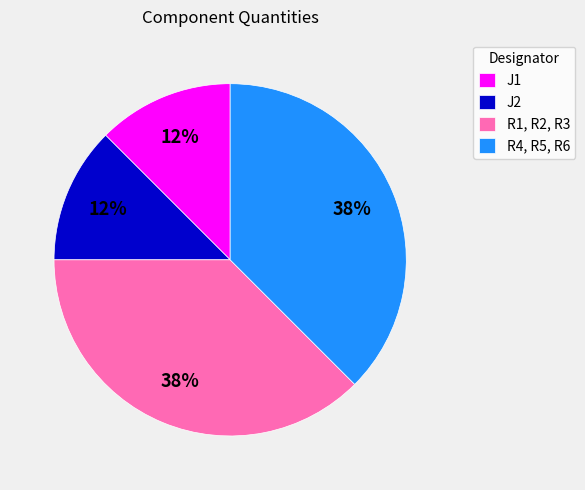

How many slices are in this pie chart?

4